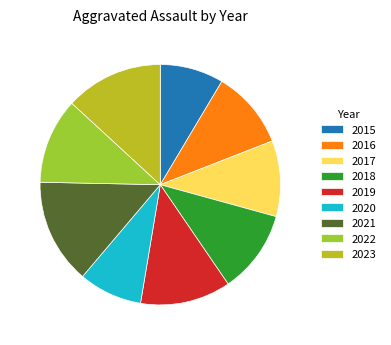

Which has a higher value, 2023 or 2018?

2023